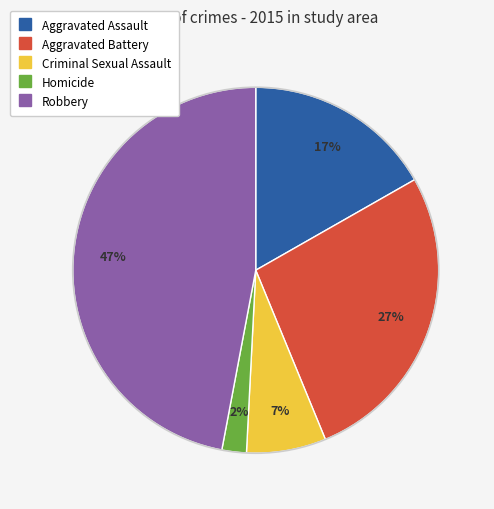

Does any single category account for the majority?

No